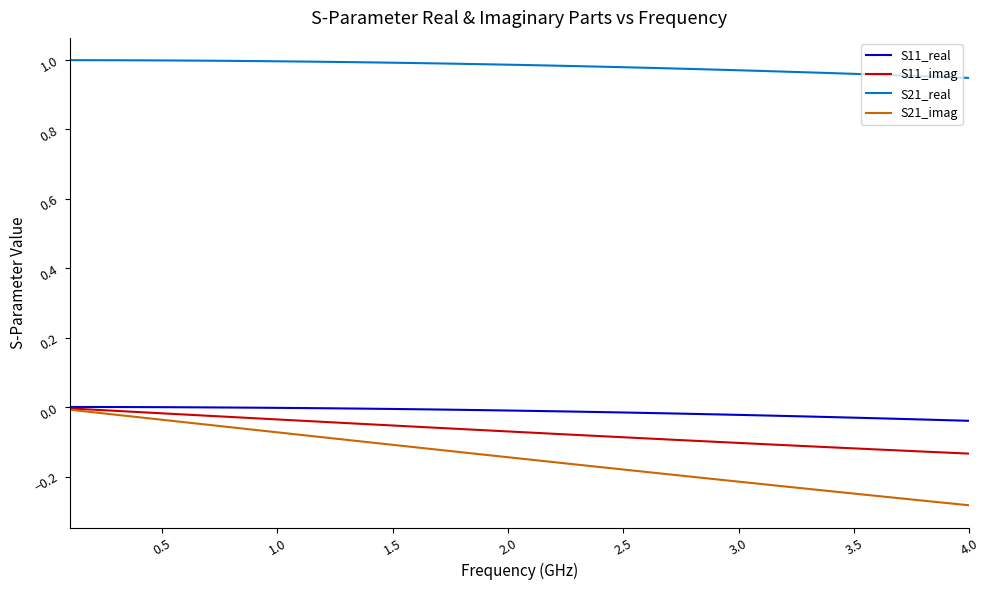

True or false: S21_real and S21_imag intersect in this chart.

False